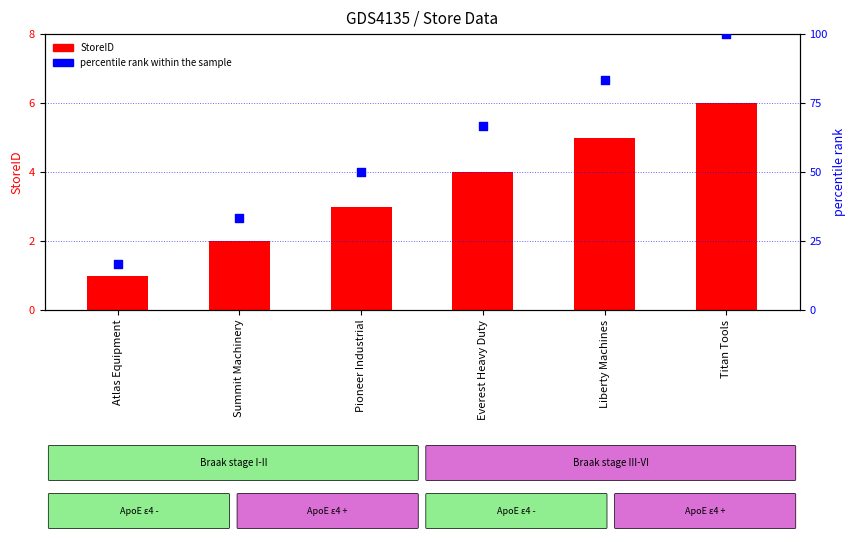

Is the value of percentile rank within the sample at Titan Tools greater than the value of StoreID at Liberty Machines?

Yes